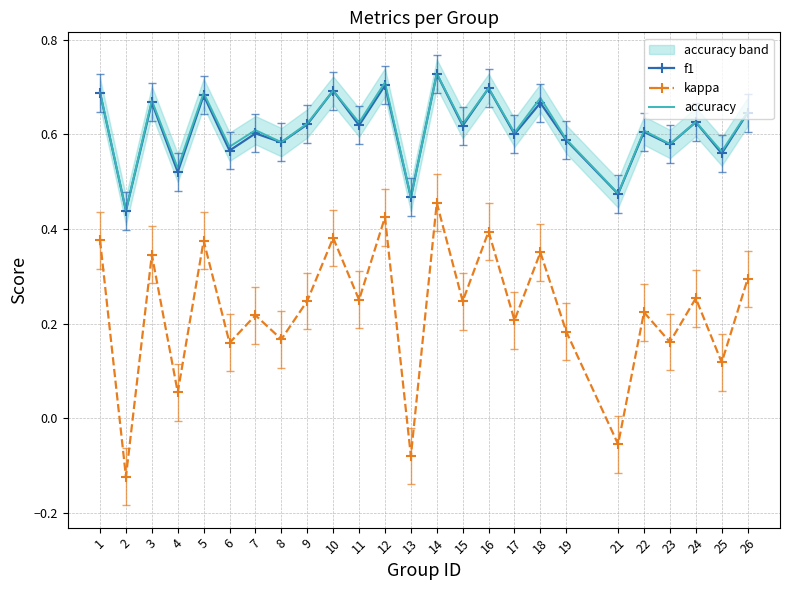

How many data points does each series have?

25